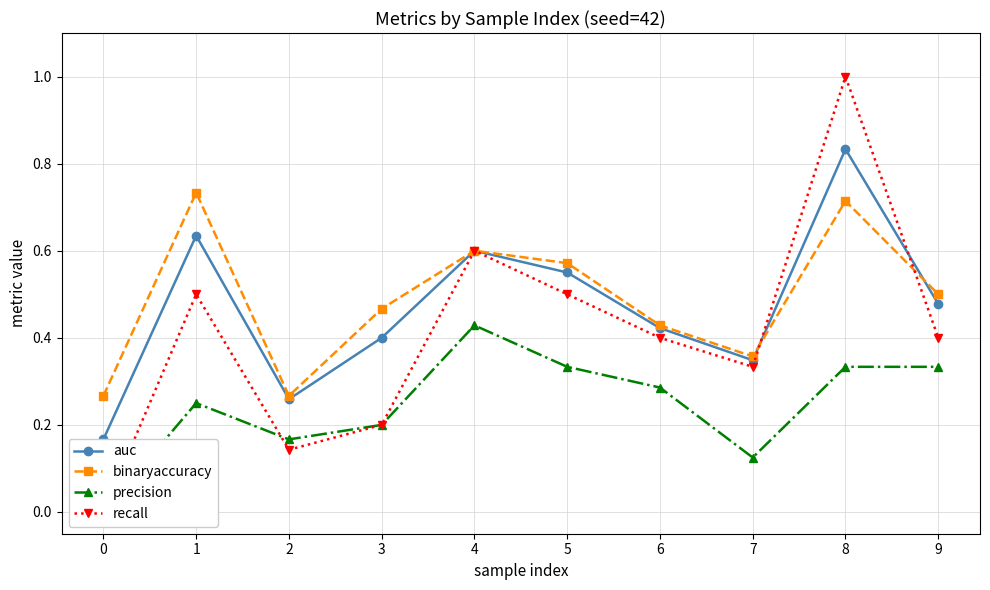

Count the number of categories in the chart.

10